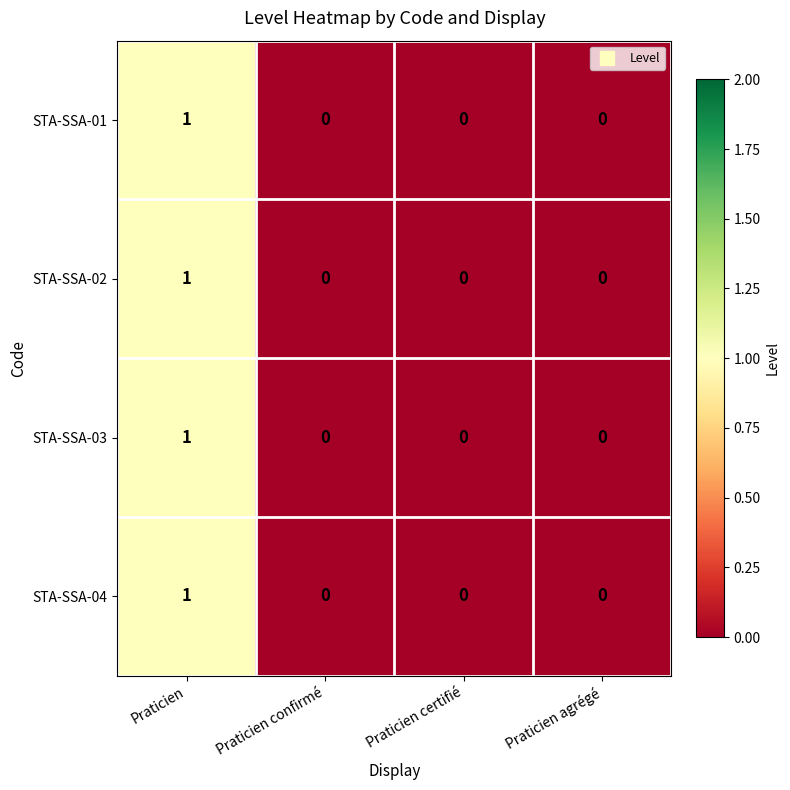

At which category is the sum across all series the highest?

Praticien